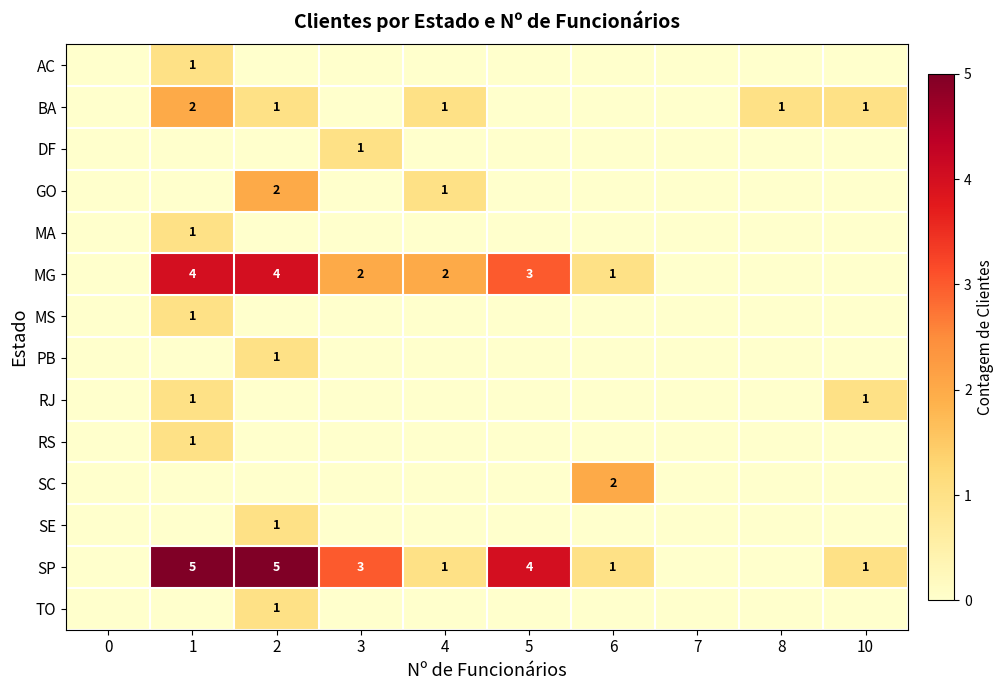

How many series are shown in this chart?

14